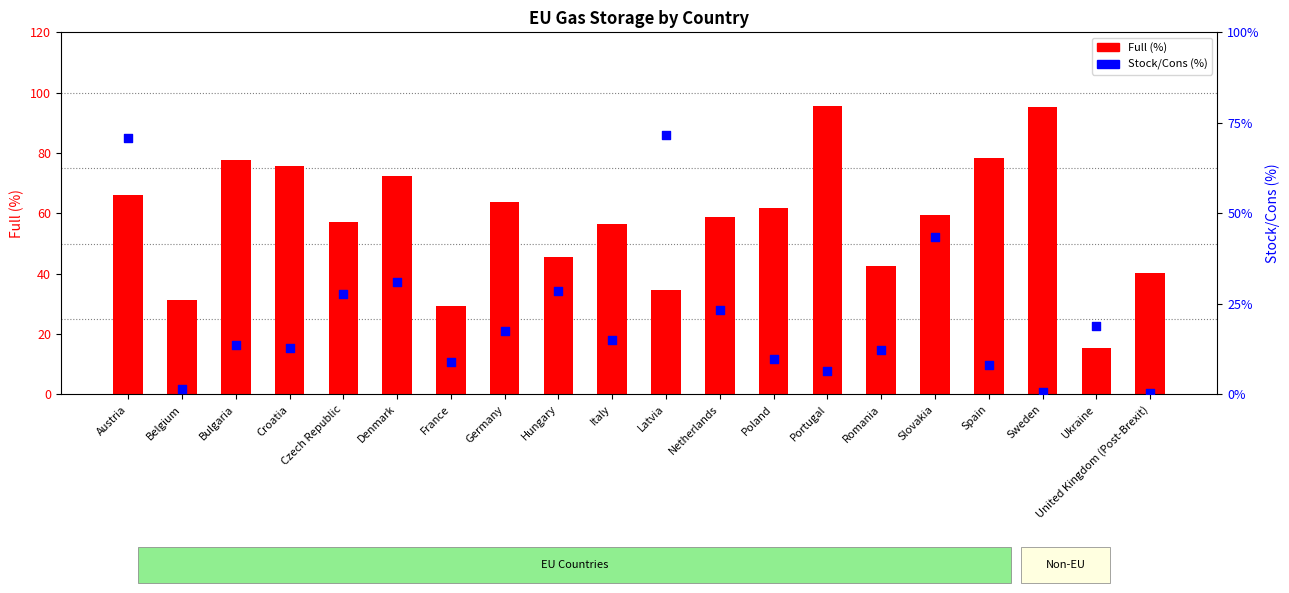

Is the value of Stock/Cons (%) at Italy greater than the value of Full (%) at Netherlands?

No